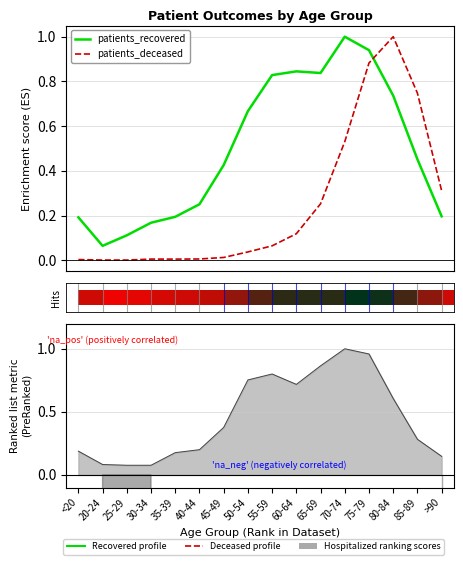

What is the difference between the maximum and minimum values in the patients_deceased series?

1.0